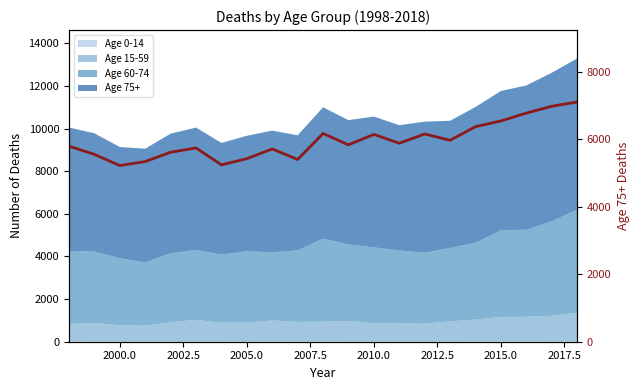

How many data points does each series have?

21